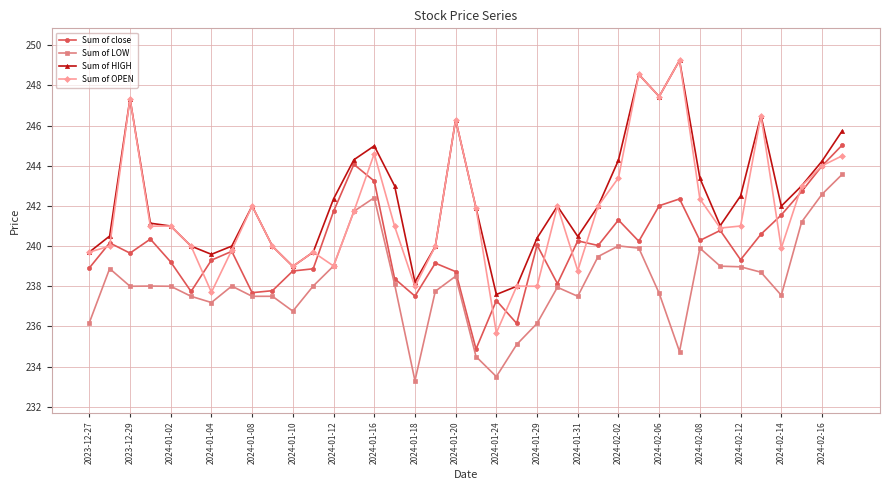

What is the lowest value of the Sum of close series?

234.9